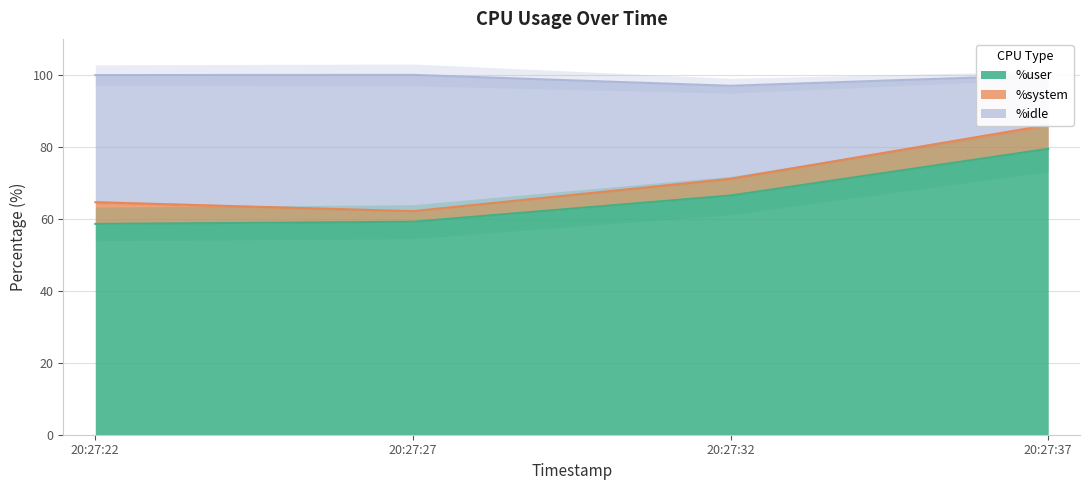

How many values in the %user series are below 66?

2